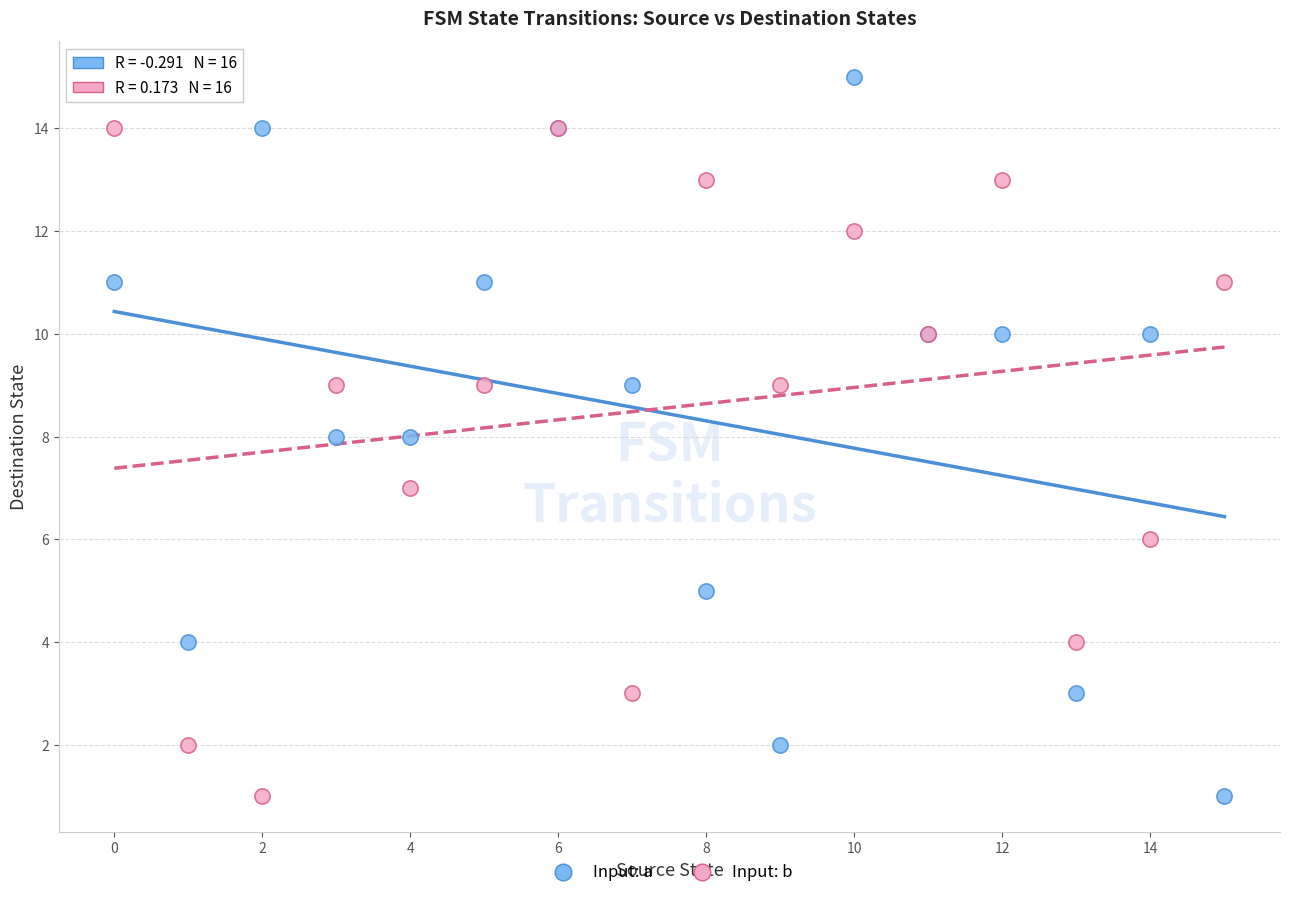

What are all the series names shown in the legend?

Input: a, Input: b